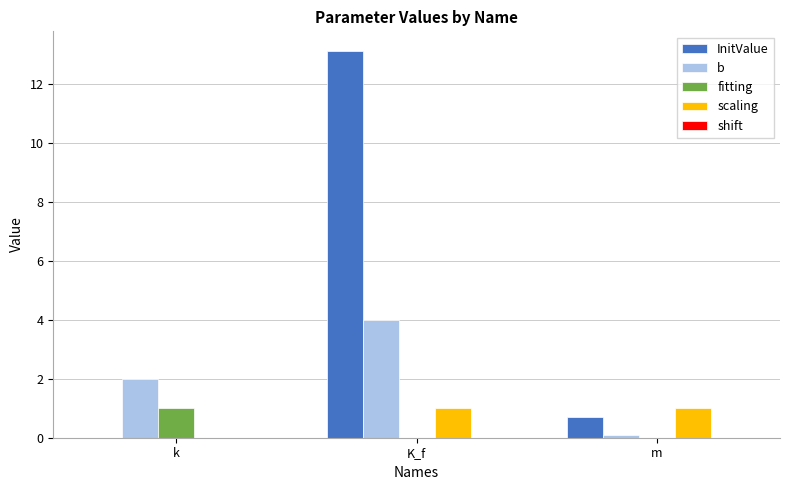

Which series changed the most between k and K_f?

InitValue